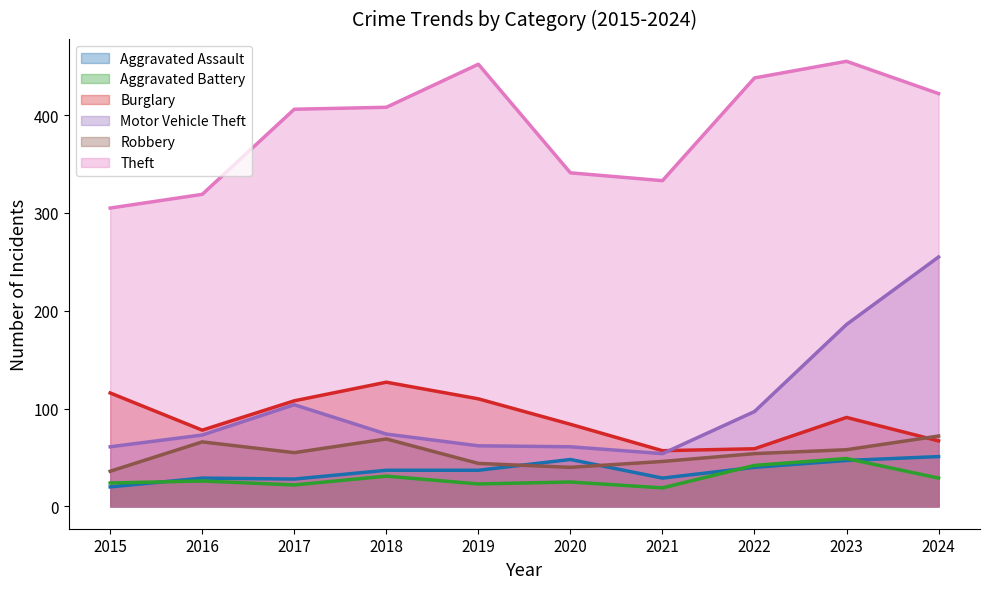

Which category has the highest value in the Aggravated Assault series?

2024